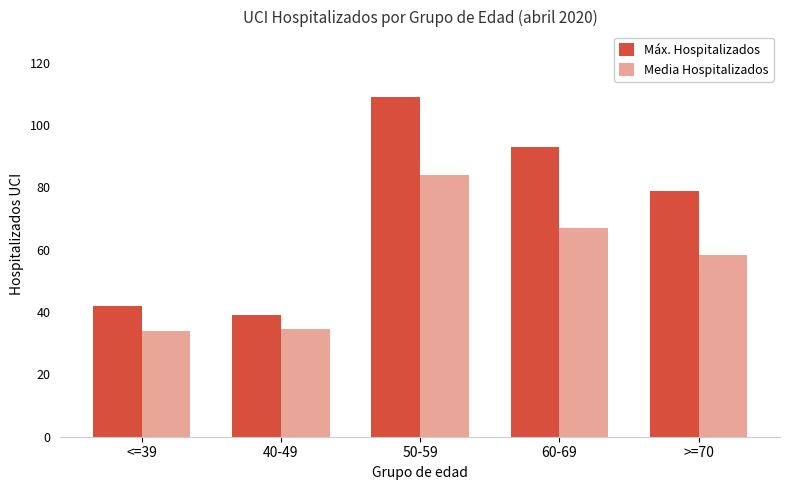

Rank the series at >=70 from highest to lowest value.

Máx. Hospitalizados, Media Hospitalizados